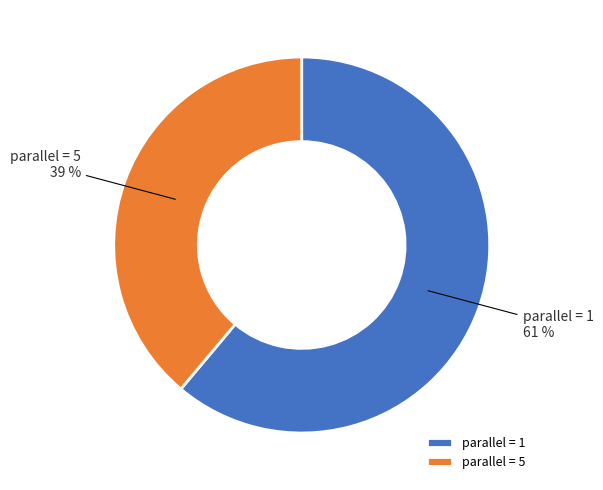

Which slice is the smallest?

parallel = 5